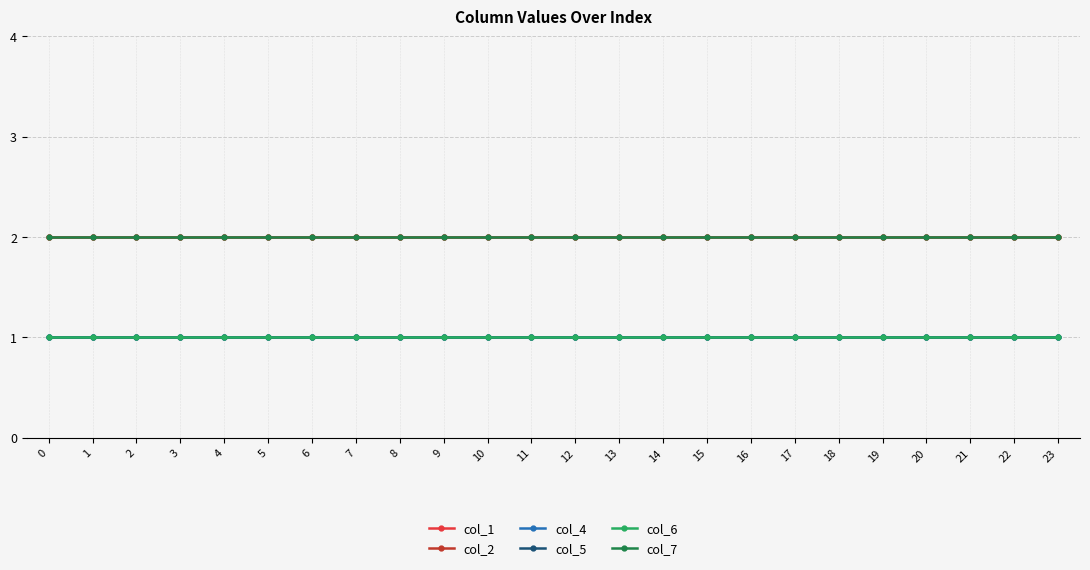

True or false: col_1 and col_2 cross at least once.

False